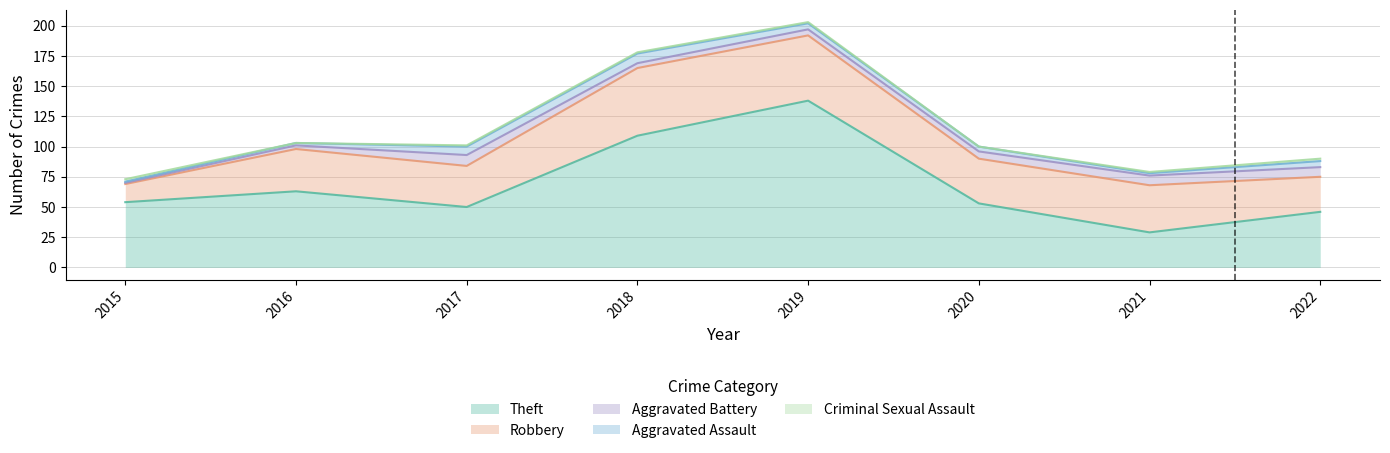

True or false: Robbery and Aggravated Battery intersect in this chart.

False